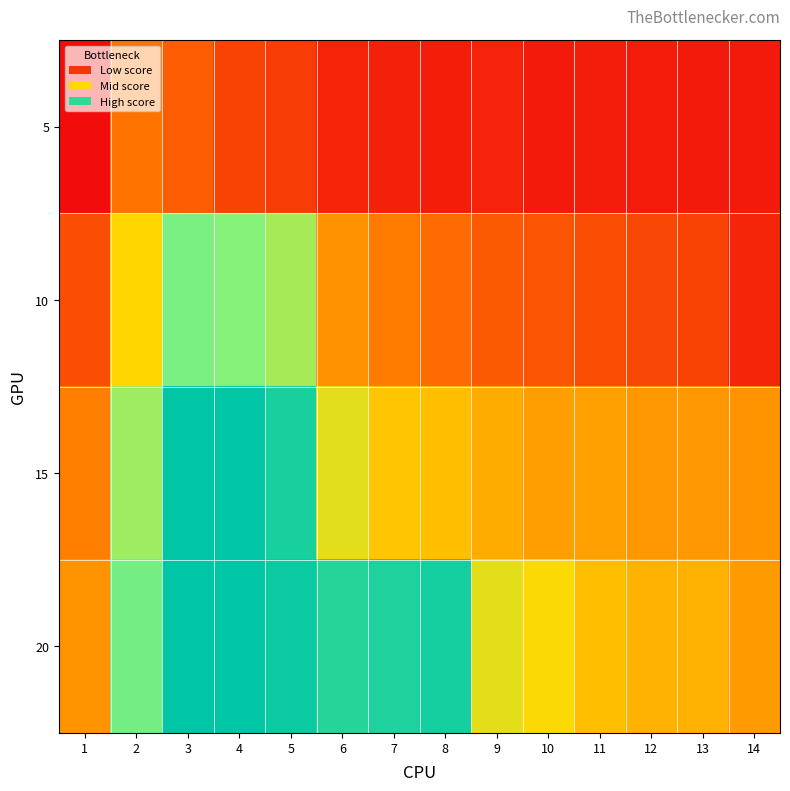

Reading right to left, transcribe all the data shown in this chart.

5: 14=1.7	13=1.7	12=1.7	11=1.7	10=1.7	9=1.8	8=1.7	7=1.8	6=1.8	5=2.0	4=2.0	3=2.3	2=2.5	1=1.6
10: 14=1.8	13=2.1	12=2.1	11=2.1	10=2.2	9=2.2	8=2.4	7=2.5	6=2.7	5=3.9	4=4.1	3=4.2	2=3.3	1=2.1
15: 14=2.7	13=2.8	12=2.7	11=2.8	10=2.8	9=2.9	8=3.1	7=3.1	6=3.5	5=4.8	4=5.0	3=5.0	2=3.9	1=2.5
20: 14=2.8	13=3.0	12=3.0	11=3.1	10=3.3	9=3.5	8=4.8	7=4.8	6=4.7	5=4.9	4=5.0	3=5.0	2=4.2	1=2.7